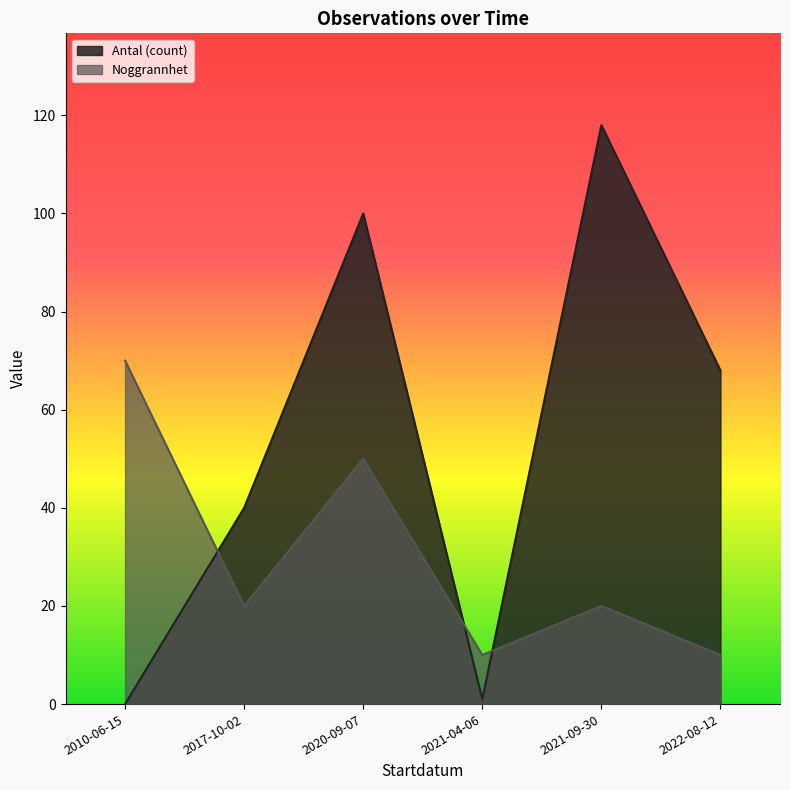

Rank the series at 2021-09-30 from highest to lowest value.

Antal (count), Noggrannhet